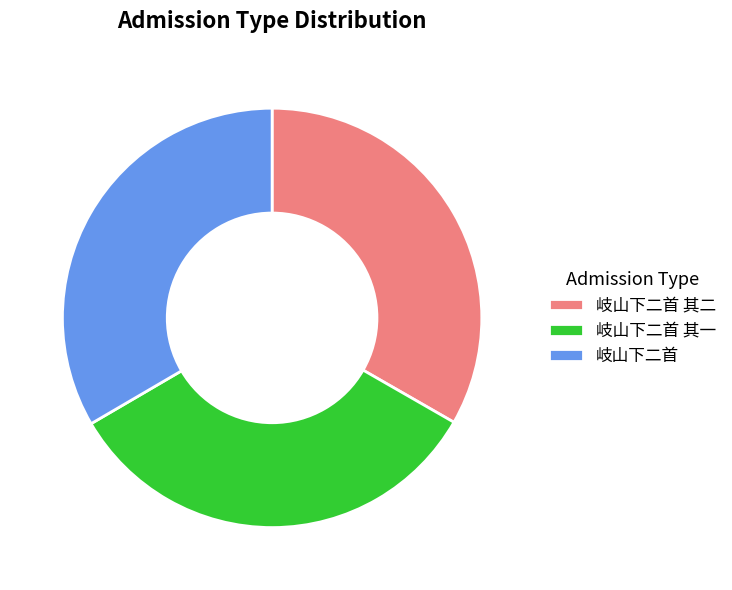

Does 岐山下二首 其一 represent more than half of the total?

No